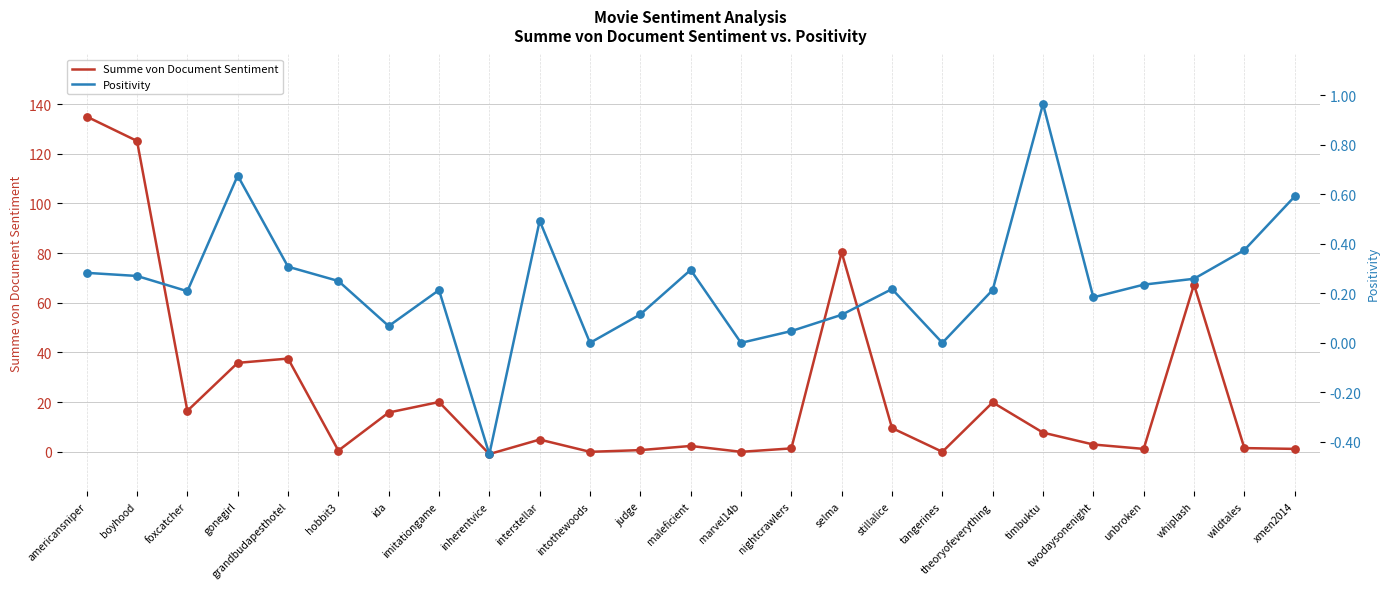

What is the total value across all series at interstellar?

5.4